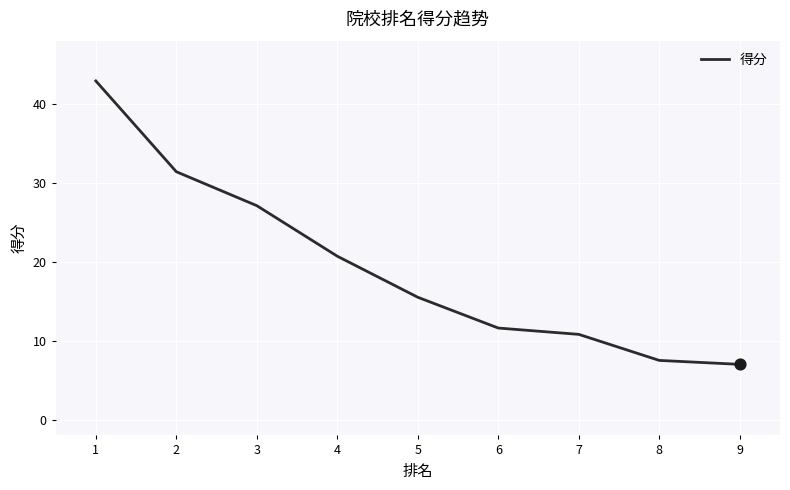

Between 6 and 3, which is larger?

3